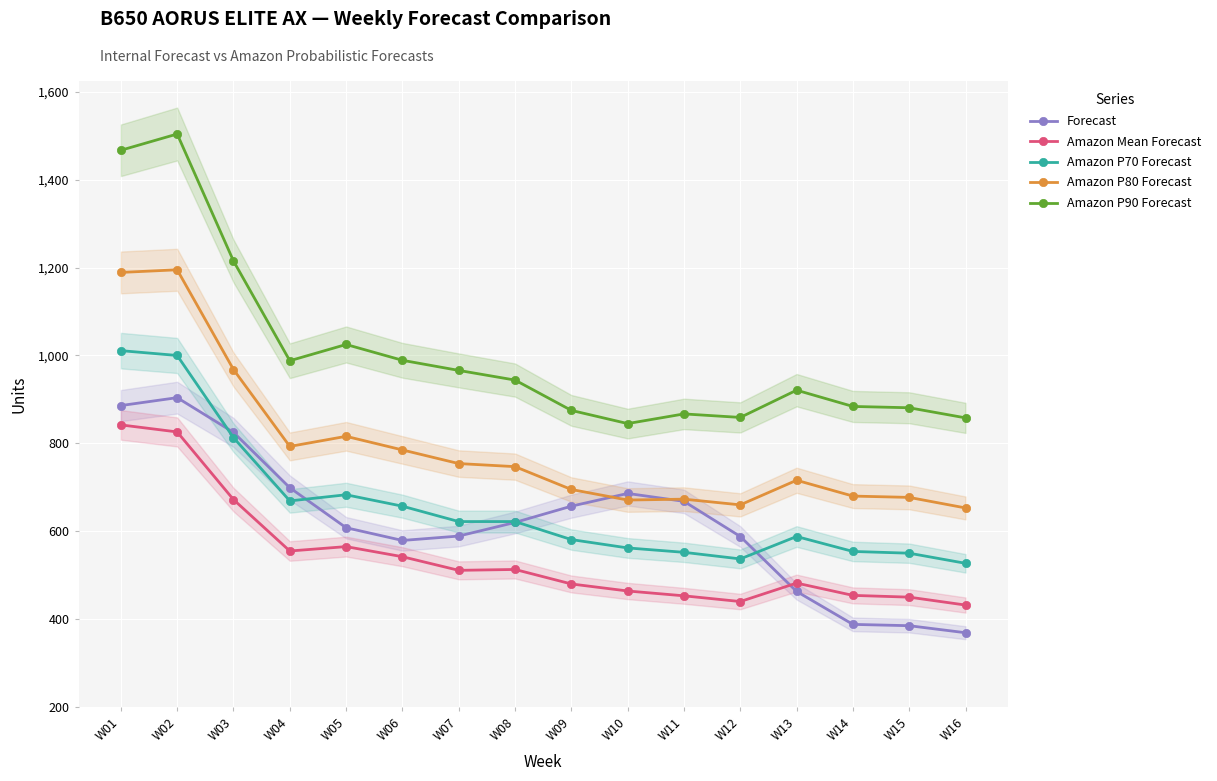

True or false: Amazon Mean Forecast and Amazon P90 Forecast cross at least once.

False